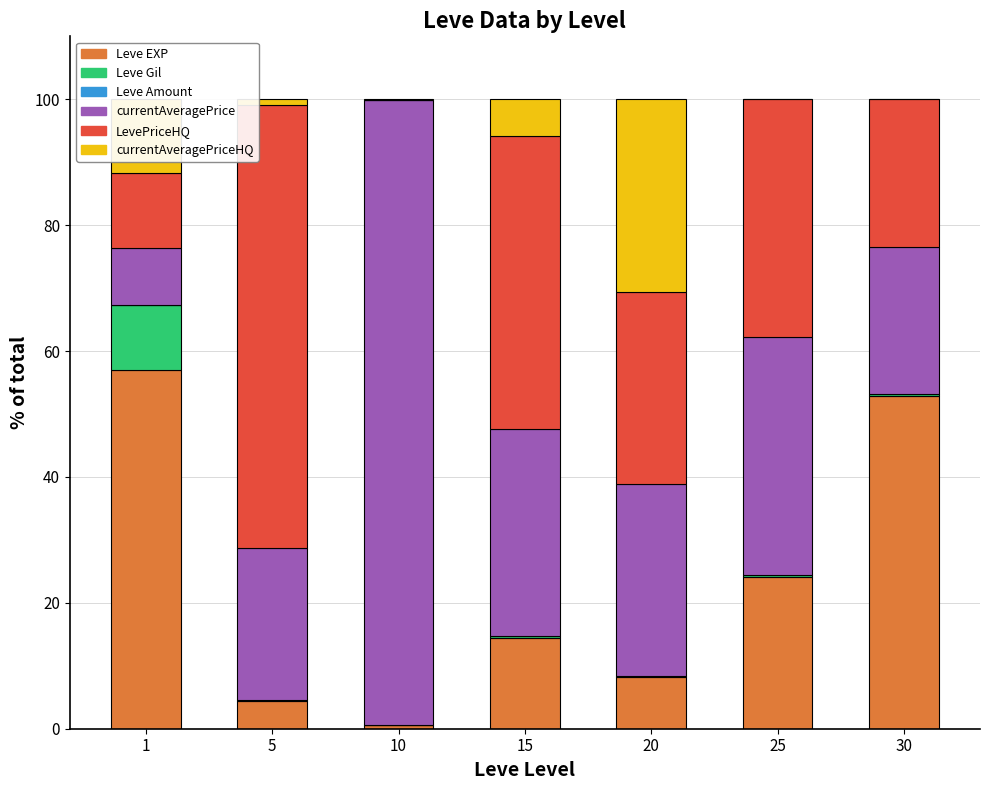

The value of Leve EXP at 15 is 9.1. True or false?

False